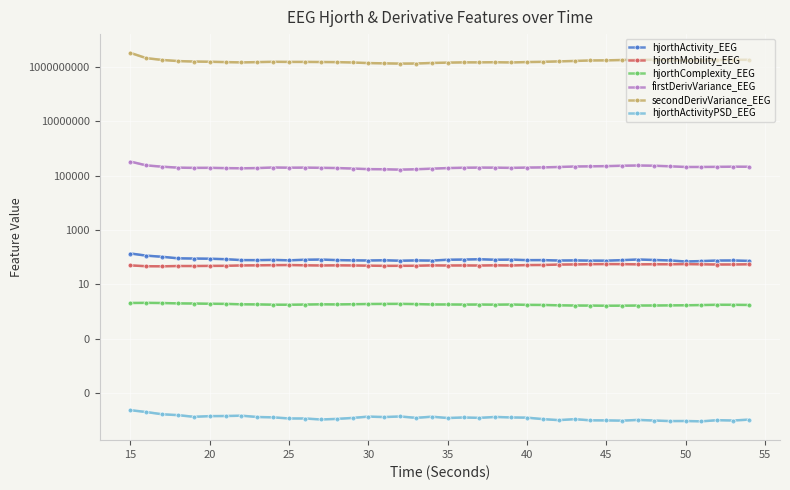

What is the difference between the maximum and minimum values in the hjorthComplexity_EEG series?

0.4